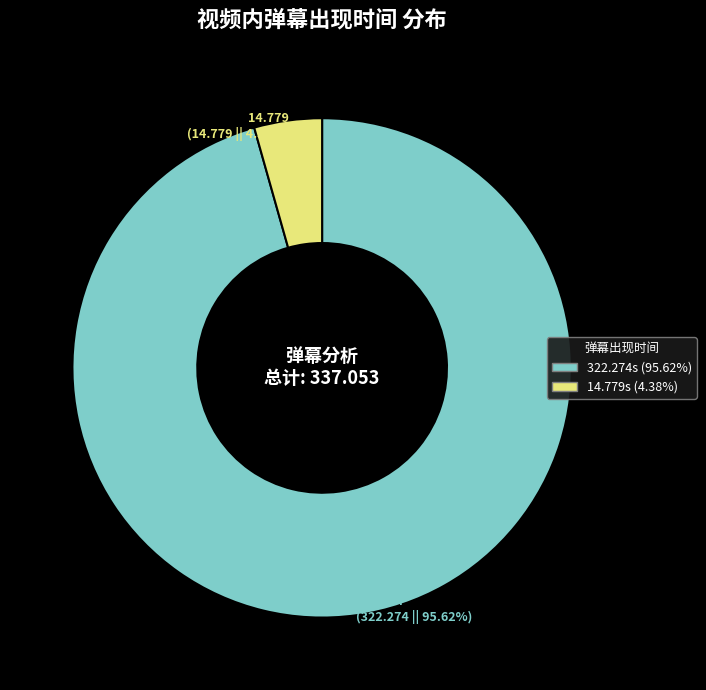

Is there a majority slice in this chart?

Yes